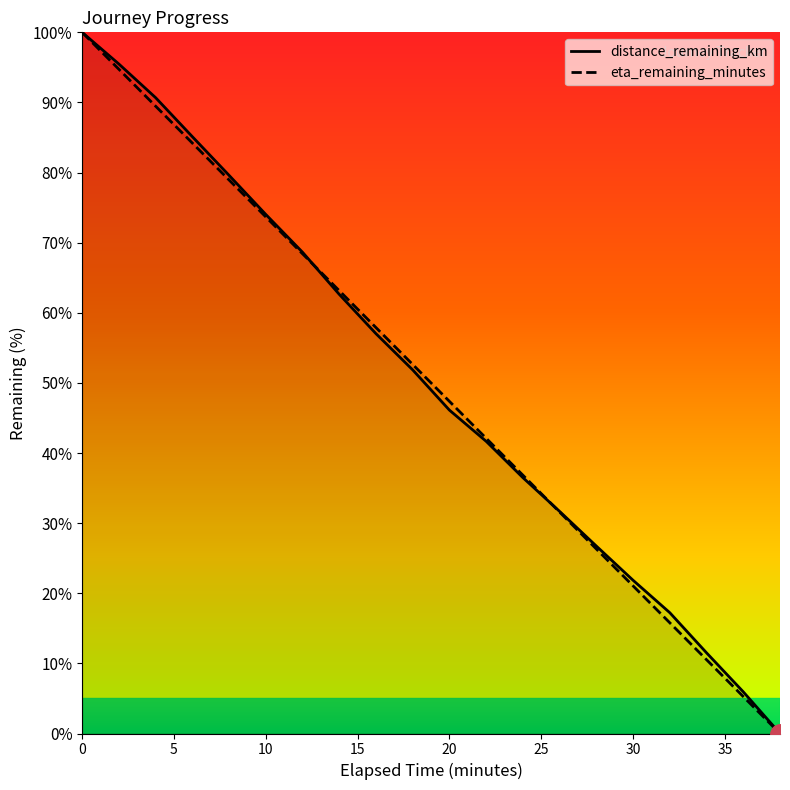

What are all the series names shown in the legend?

distance_remaining_km, eta_remaining_minutes